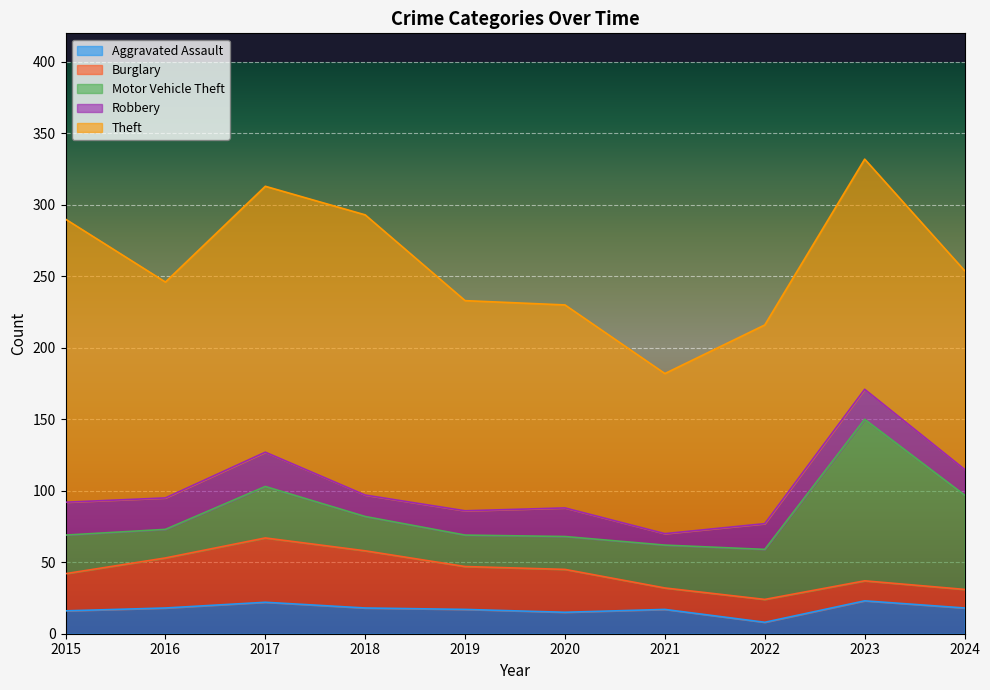

True or false: Aggravated Assault has a value of 17 at 2019.

True